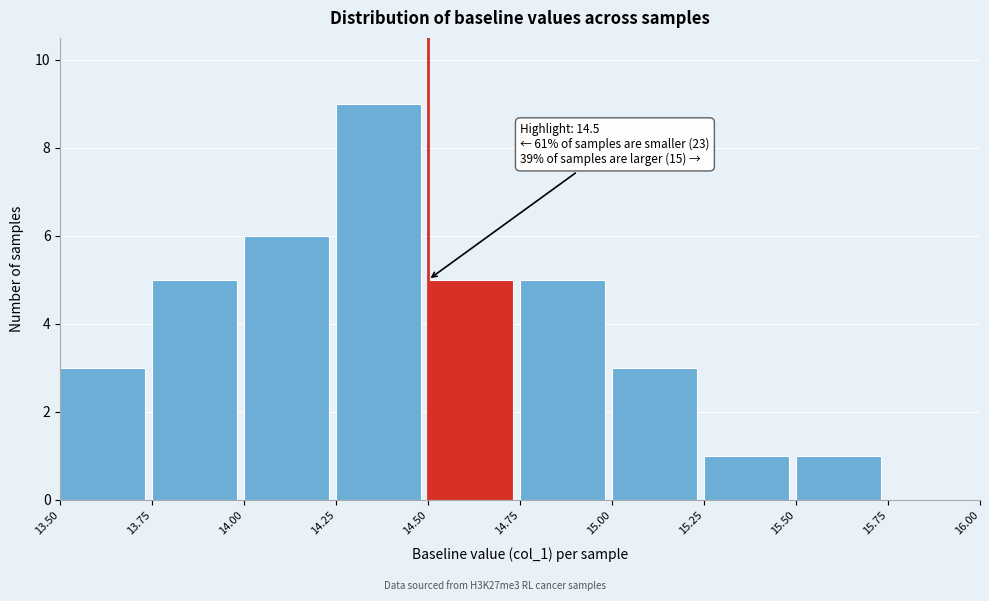

Which range on the x-axis has the tallest bar?

14.25 to 14.50